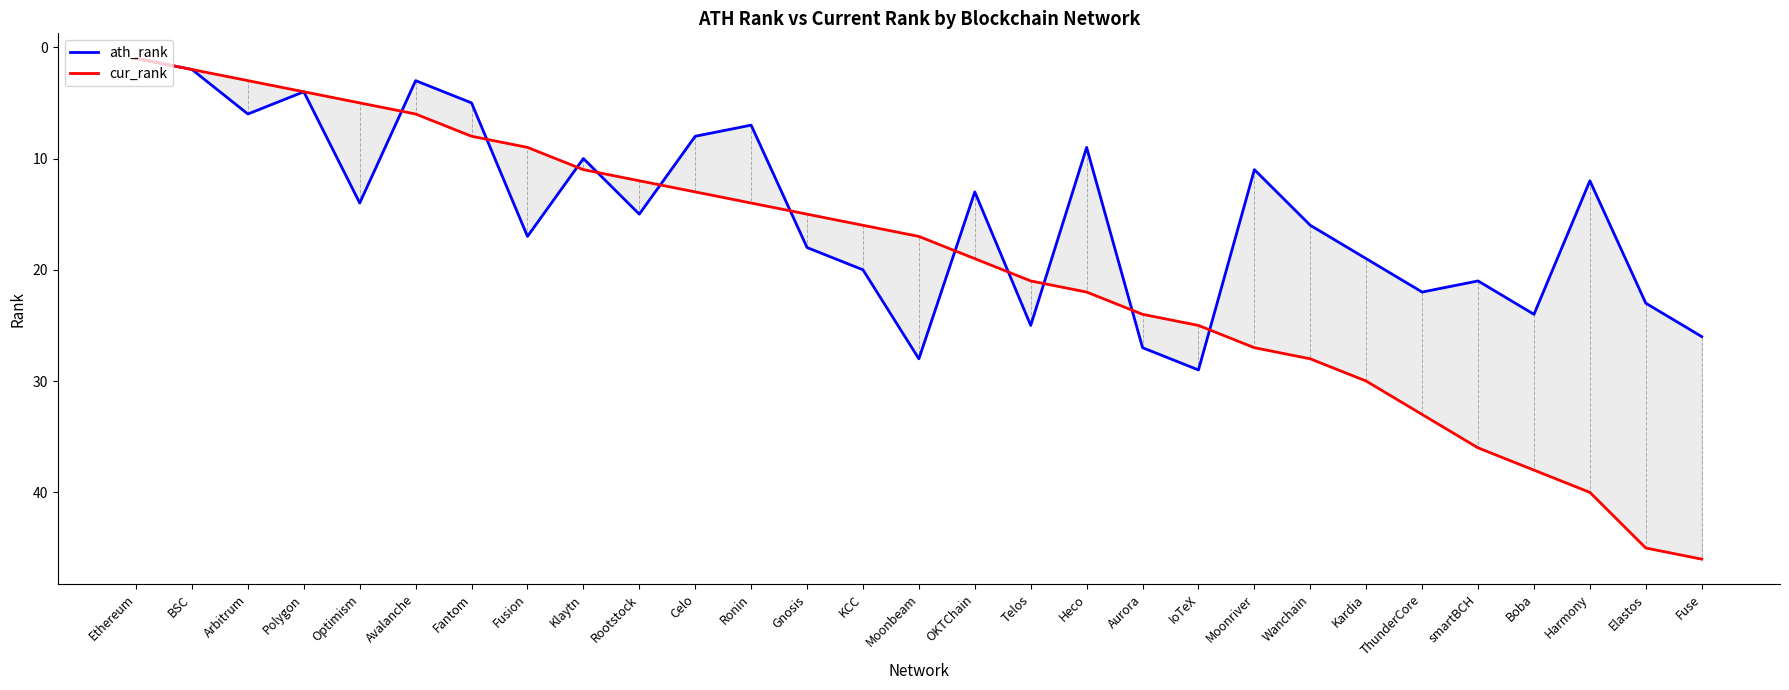

At Elastos, list the series in order from largest to smallest.

cur_rank, ath_rank